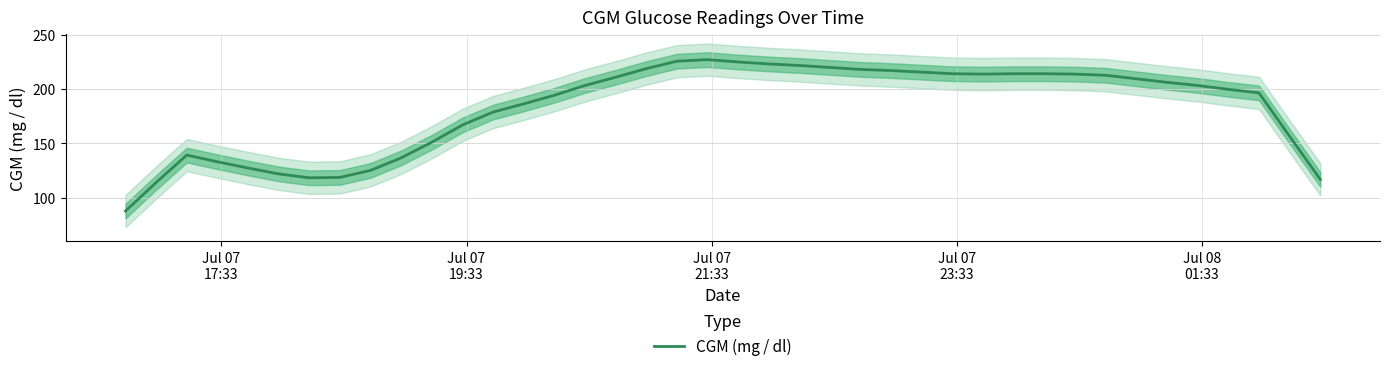

True or false: the data has more than 2 interior local peaks.

False